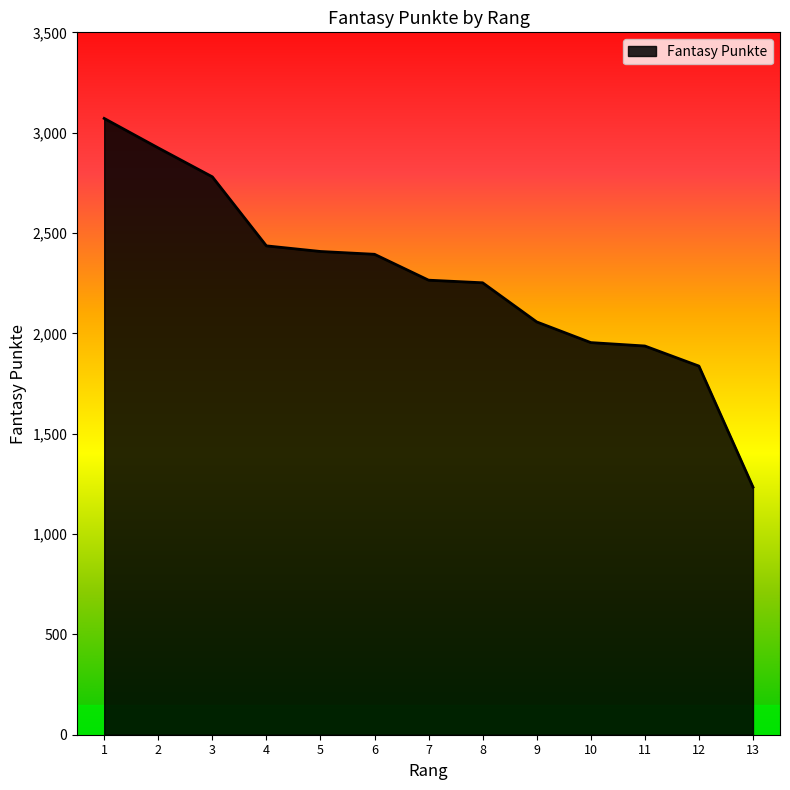

What is the smallest value displayed?

1234